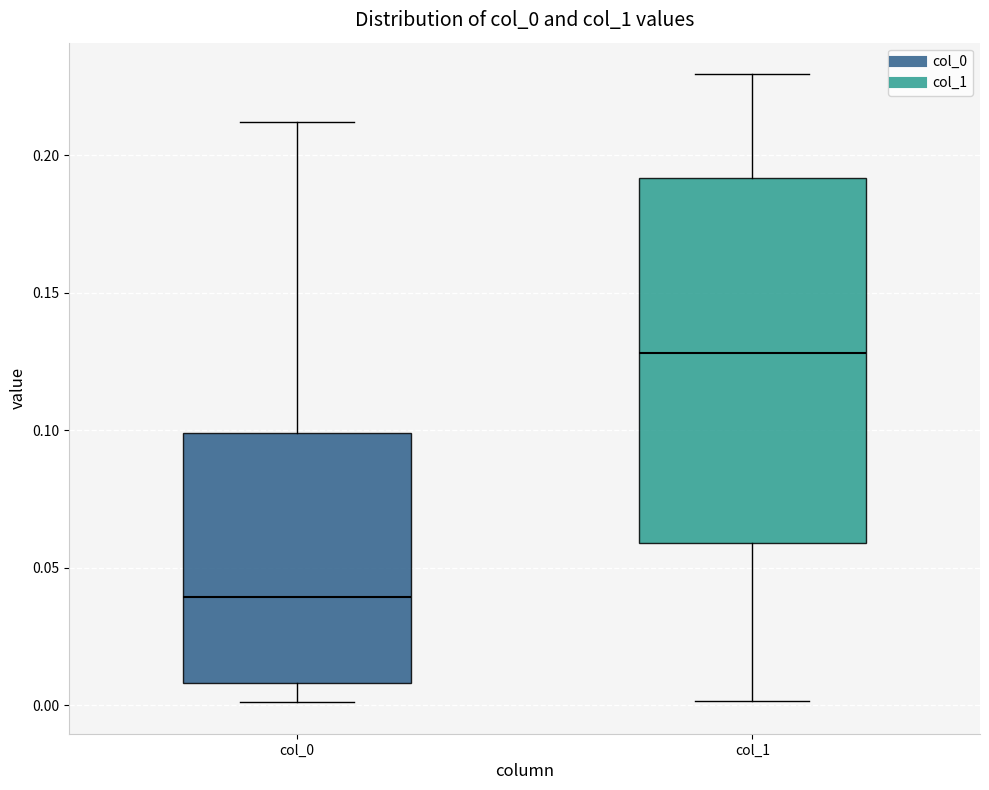

Which box is the tallest, from its lower edge to its upper edge?

col_1